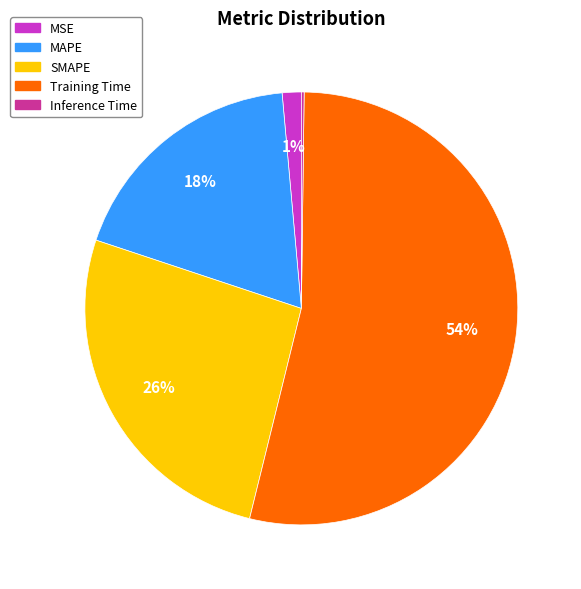

Between Training Time and MAPE, which is larger?

Training Time